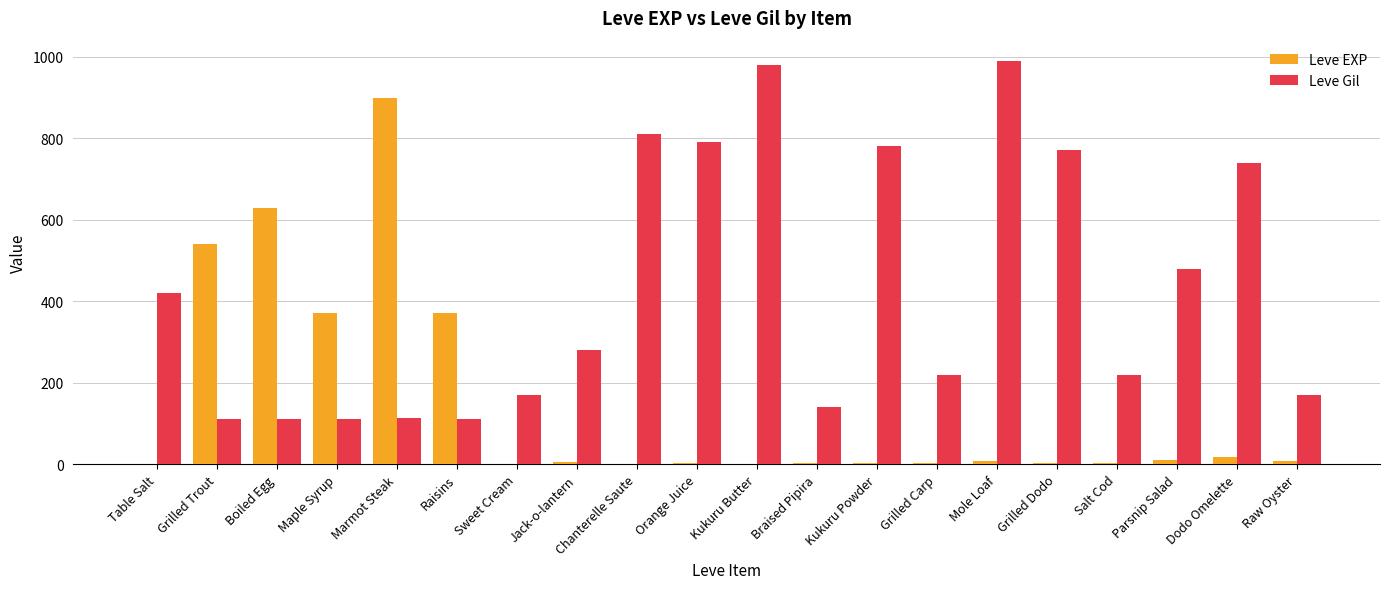

What is the highest value of the Leve EXP series?

900